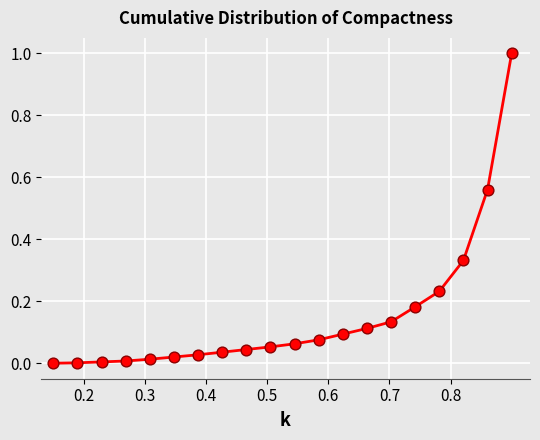

What is the difference between the maximum and minimum values?

1.0